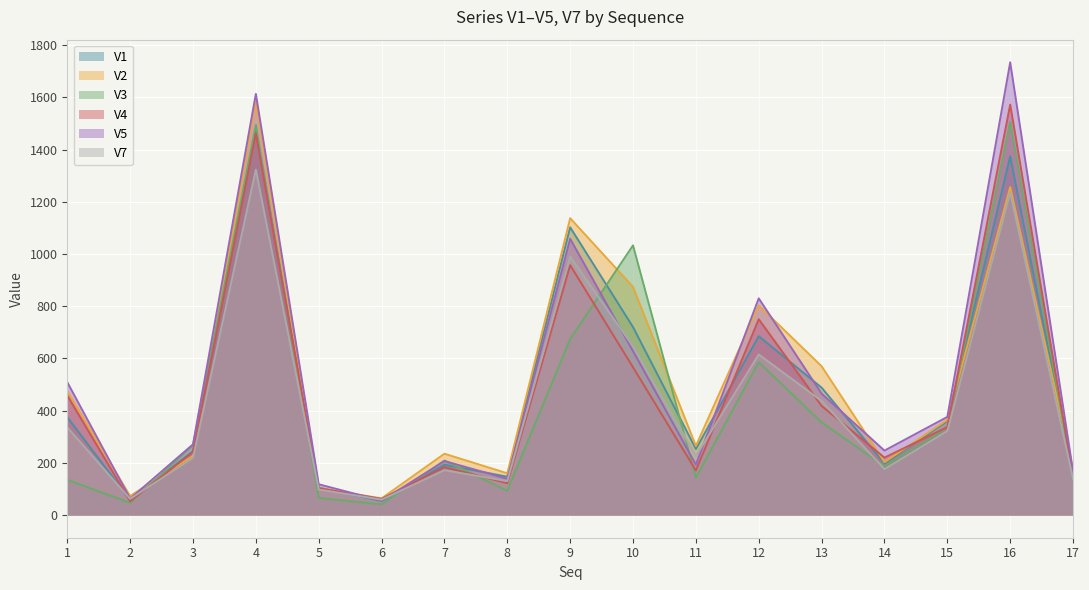

Which series has the largest total across all categories?

V5